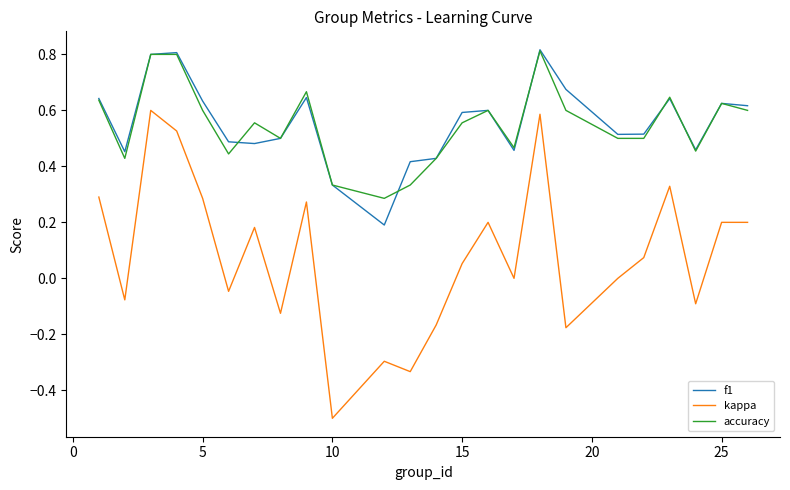

True or false: accuracy and kappa cross at least once.

False